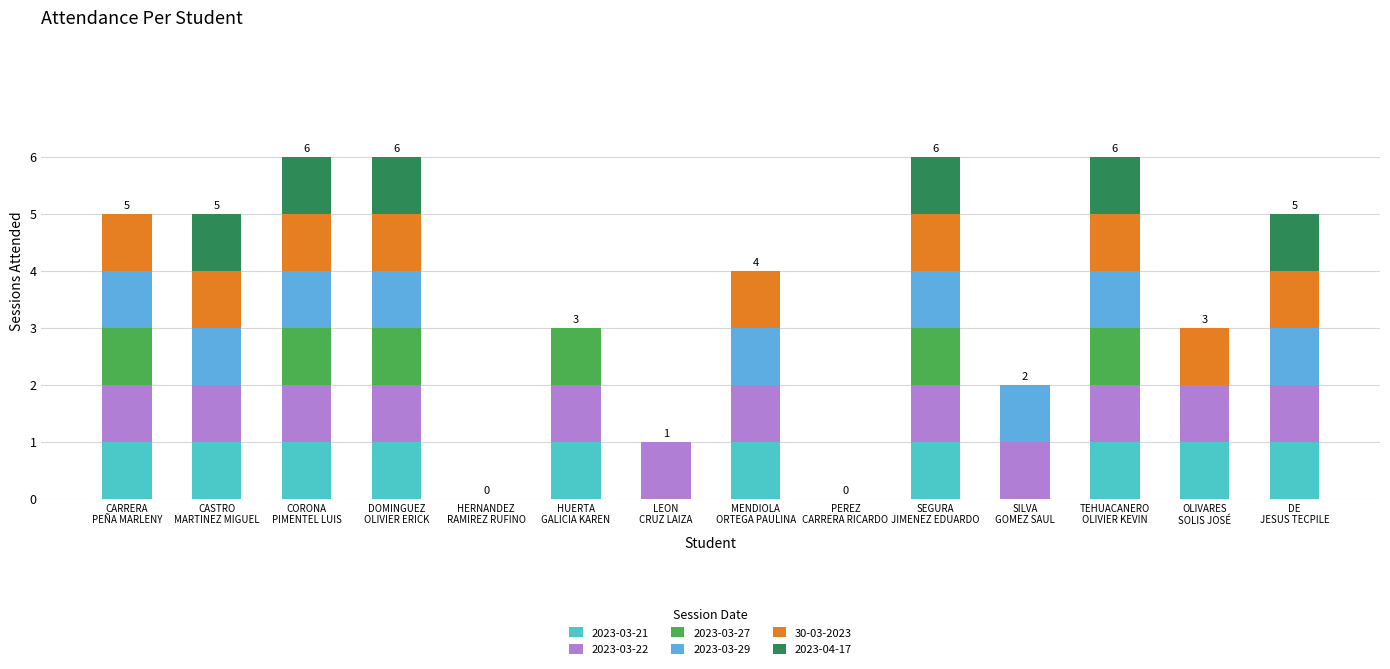

What are all the series names shown in the legend?

2023-03-21, 2023-03-22, 2023-03-27, 2023-03-29, 30-03-2023, 2023-04-17